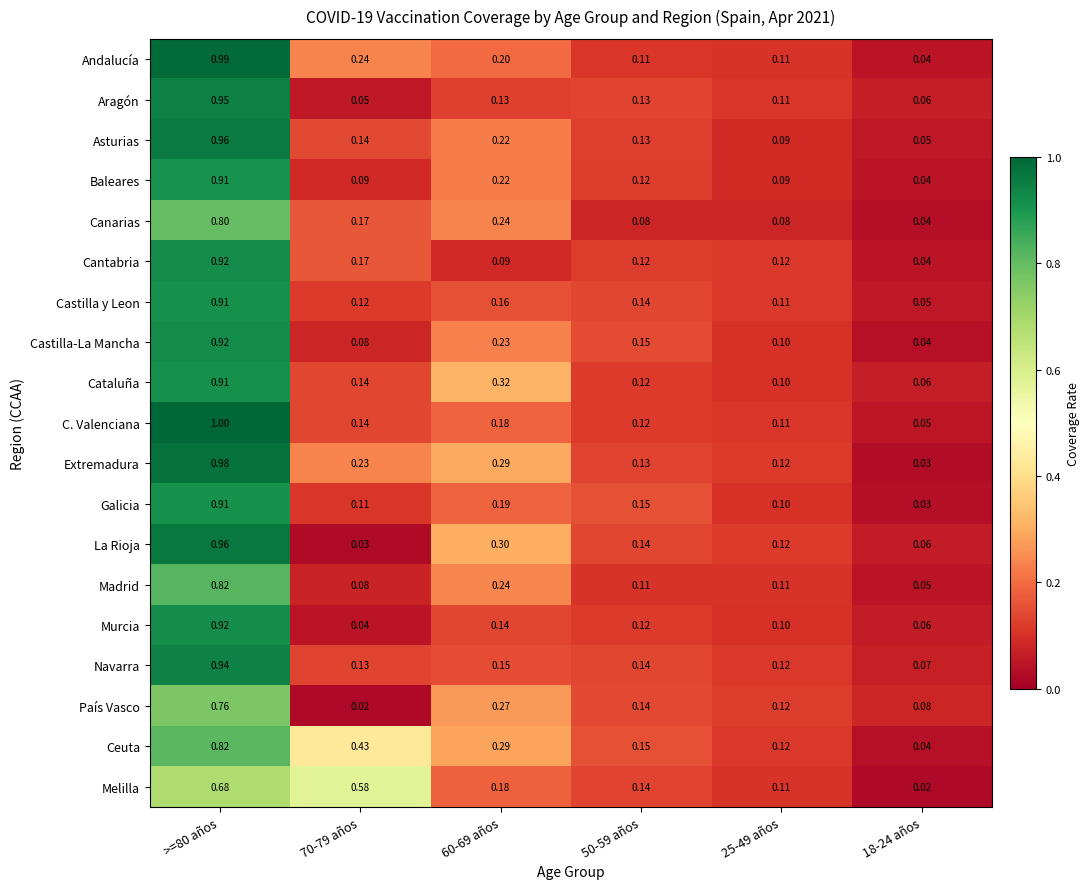

Which series has the largest total across all categories?

Ceuta